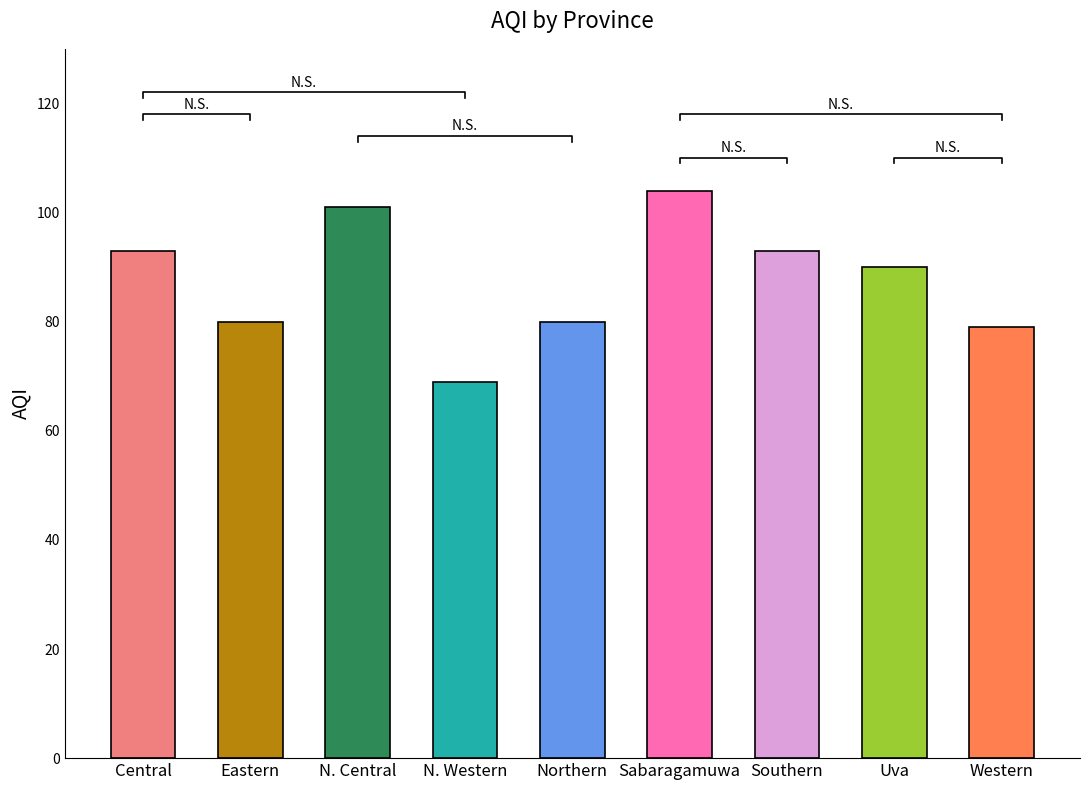

What is the approximate value at Uva, to the nearest 10?

90